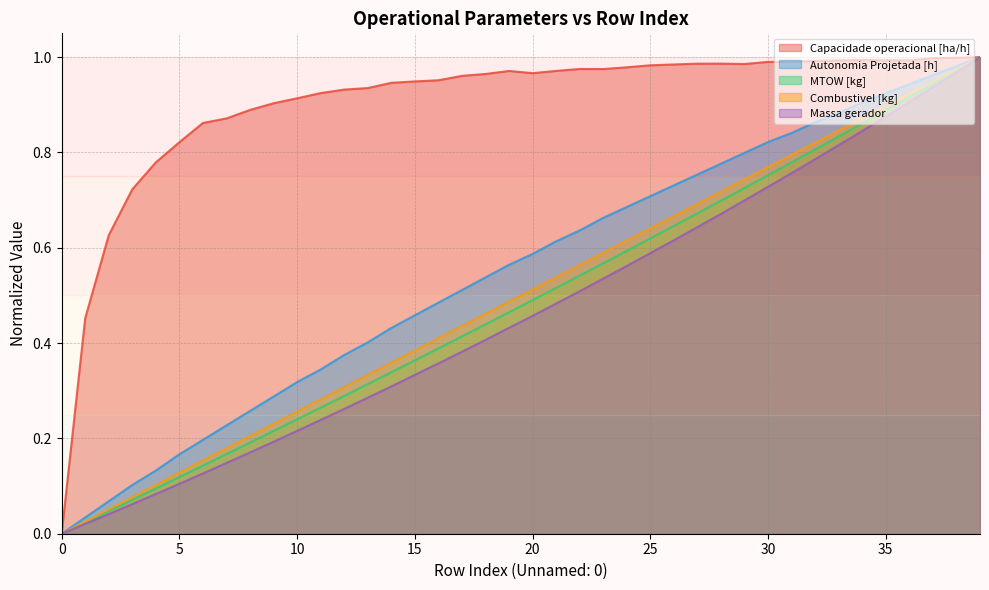

How many interior local peaks does the Capacidade operacional [ha/h] series have?

4